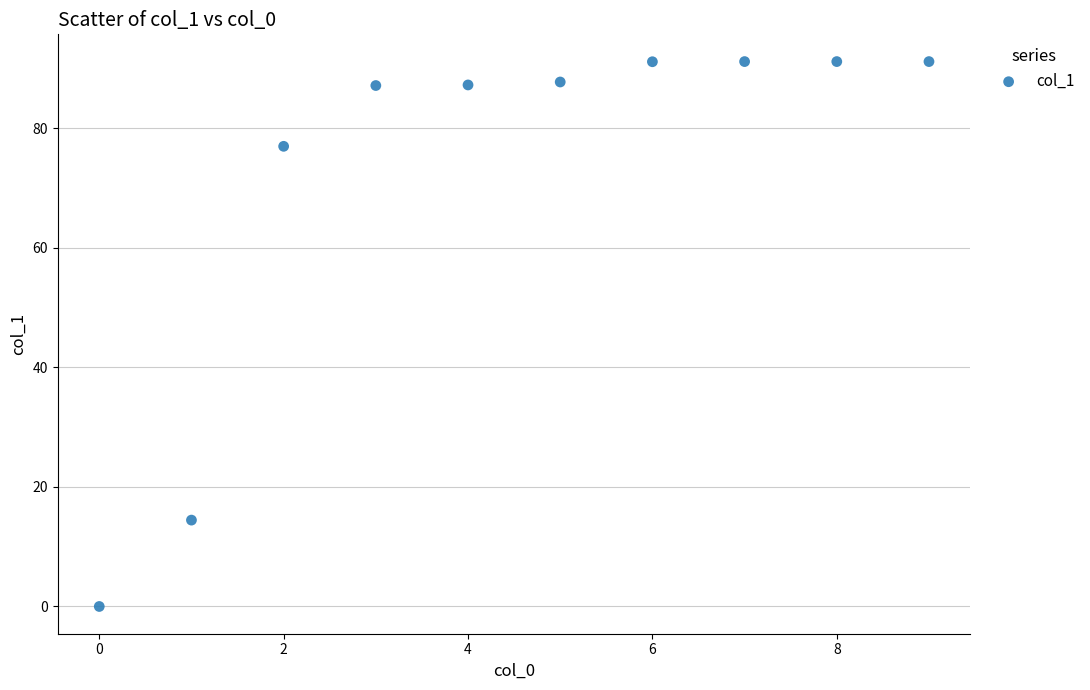

What Y value in the scatter plot is closest to 45?

14.4